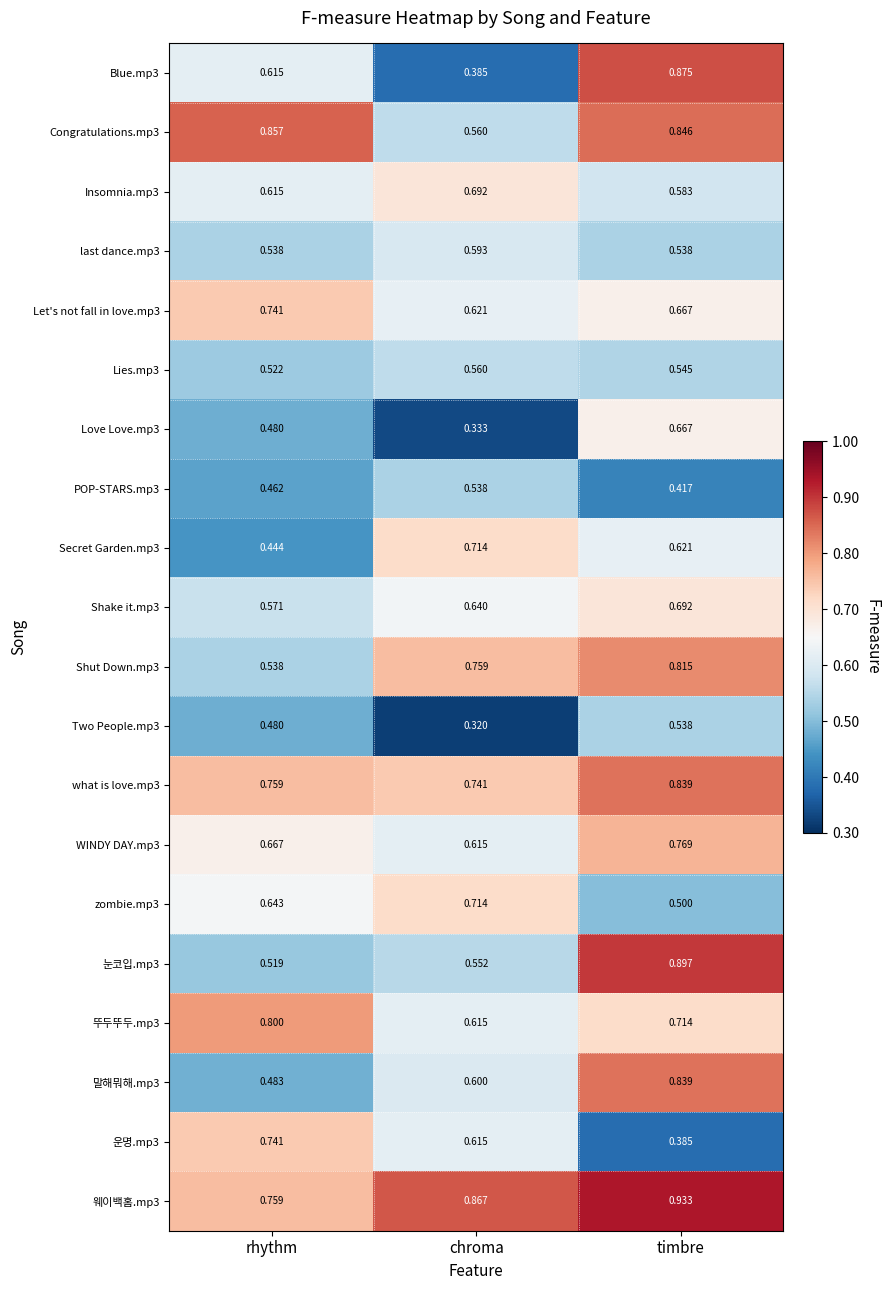

Where is 운명.mp3 nearest to the value 0?

timbre